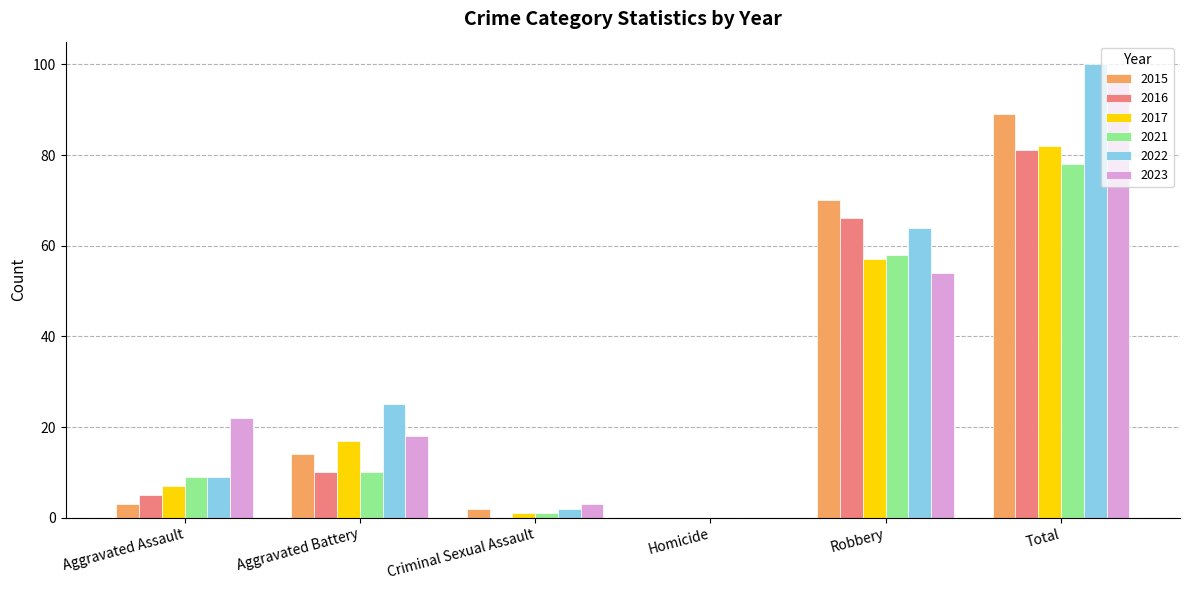

Reading right to left, what are all the values shown in this chart?

2015: Total=89	Robbery=70	Homicide=0	Criminal Sexual Assault=2	Aggravated Battery=14	Aggravated Assault=3
2016: Total=81	Robbery=66	Homicide=0	Criminal Sexual Assault=0	Aggravated Battery=10	Aggravated Assault=5
2017: Total=82	Robbery=57	Homicide=0	Criminal Sexual Assault=1	Aggravated Battery=17	Aggravated Assault=7
2021: Total=78	Robbery=58	Homicide=0	Criminal Sexual Assault=1	Aggravated Battery=10	Aggravated Assault=9
2022: Total=100	Robbery=64	Homicide=0	Criminal Sexual Assault=2	Aggravated Battery=25	Aggravated Assault=9
2023: Total=97	Robbery=54	Homicide=0	Criminal Sexual Assault=3	Aggravated Battery=18	Aggravated Assault=22